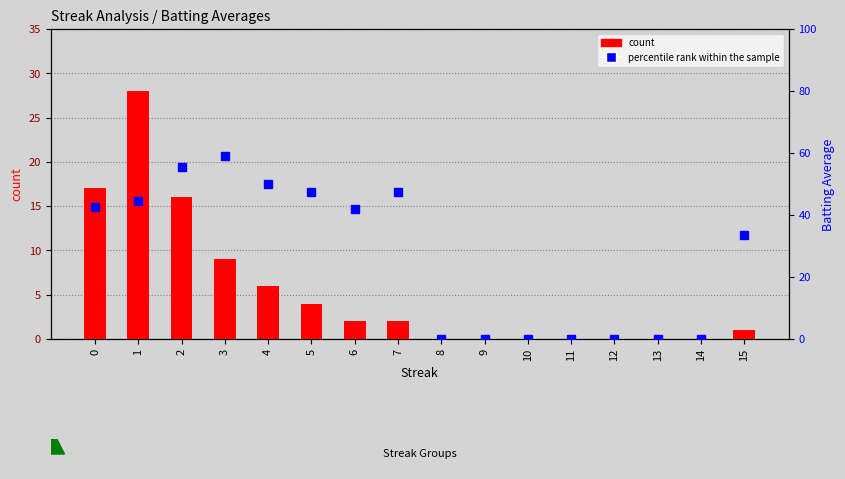

What is the total value across all series at 6?

43.8